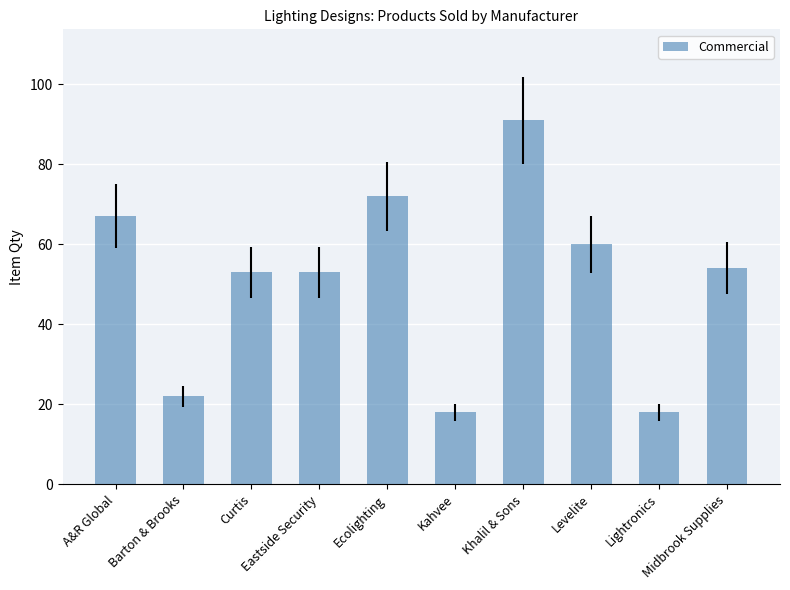

What is the change in value from Eastside Security to Ecolighting?

+19